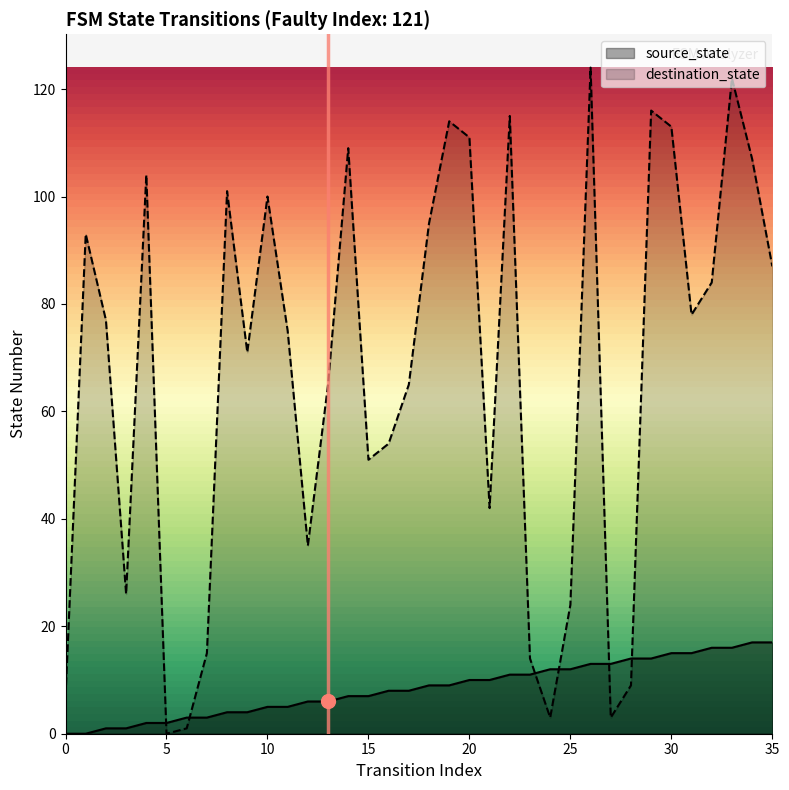

How many data points in source_state are less than 9?

18